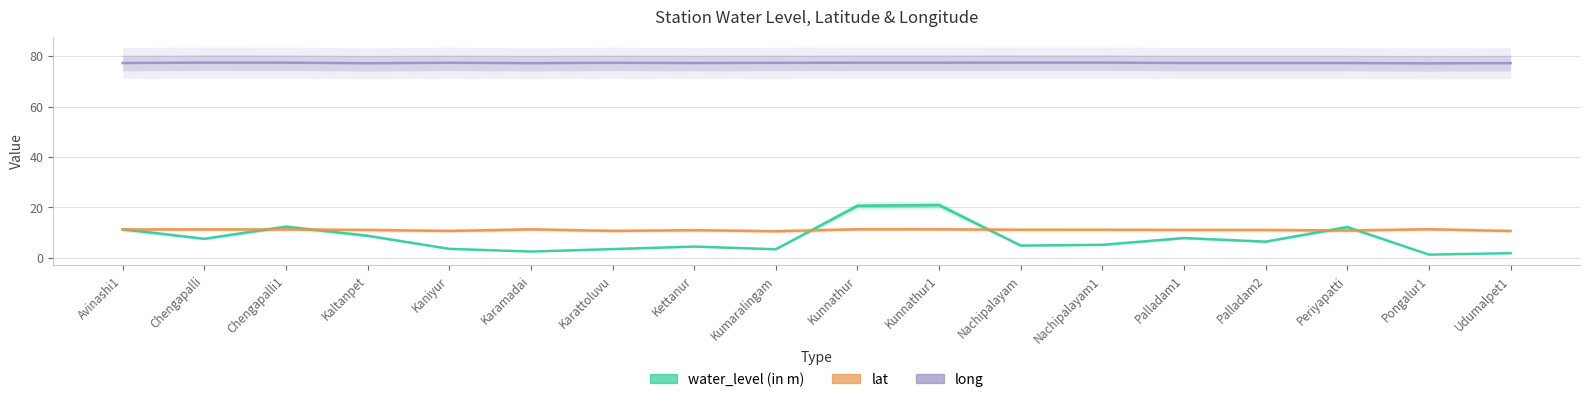

Reading left to right, extract all data points from this chart.

water_level (in m): 11.2	7.5	12.3	8.7	3.5	2.4	3.4	4.4	3.3	20.6	20.9	4.8	5.1	7.8	6.3	12.2	1.2	1.8
lat: 11.2	11.2	11.2	11.0	10.6	11.2	10.6	10.9	10.5	11.3	11.3	11.1	11.1	11.0	11.0	10.8	11.3	10.6
long: 77.3	77.4	77.4	77.2	77.4	77.2	77.4	77.3	77.3	77.4	77.4	77.4	77.5	77.3	77.3	77.3	77.1	77.2